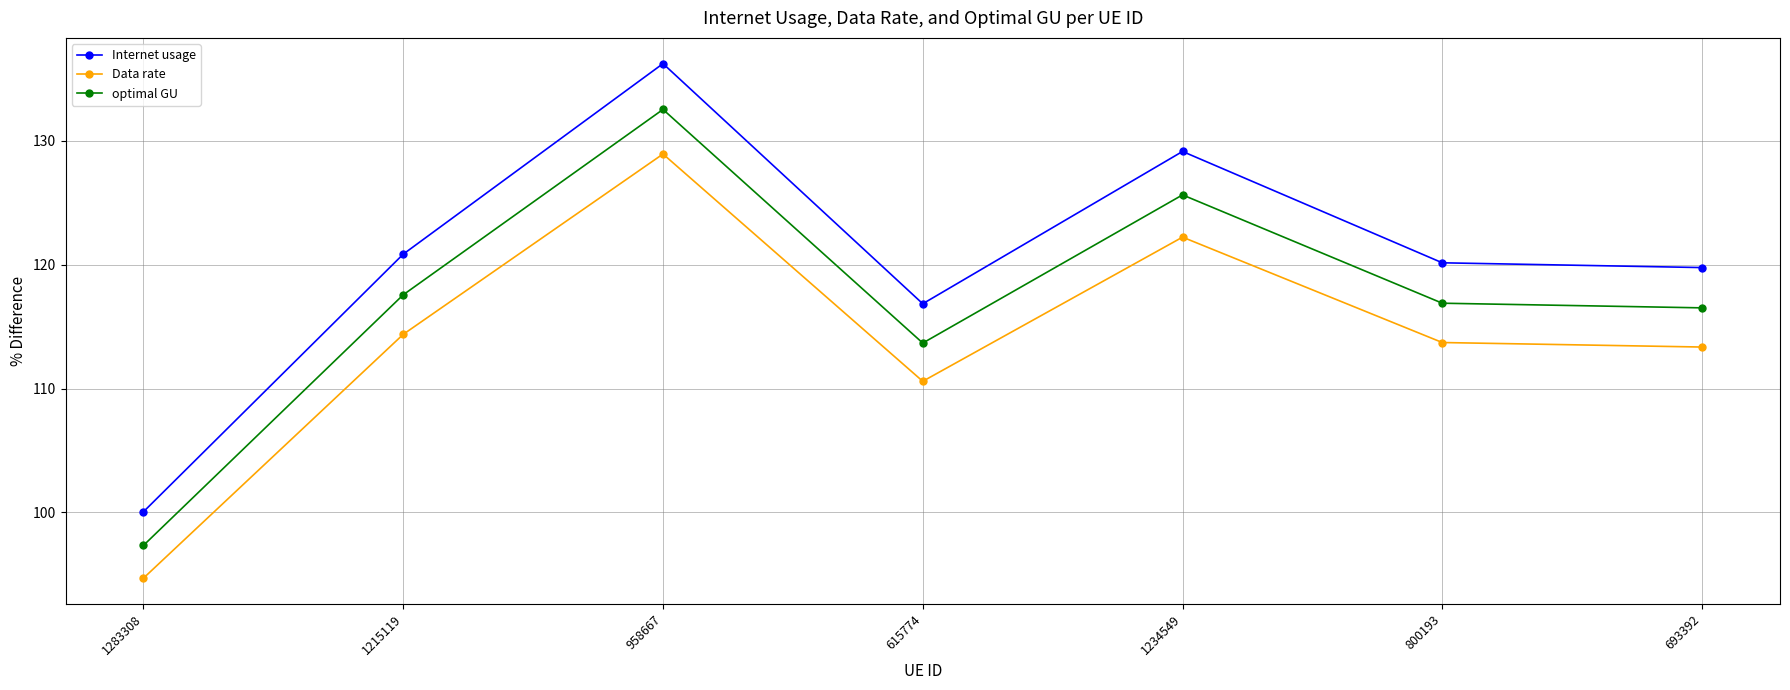

True or false: optimal GU and Internet usage cross at least once.

False